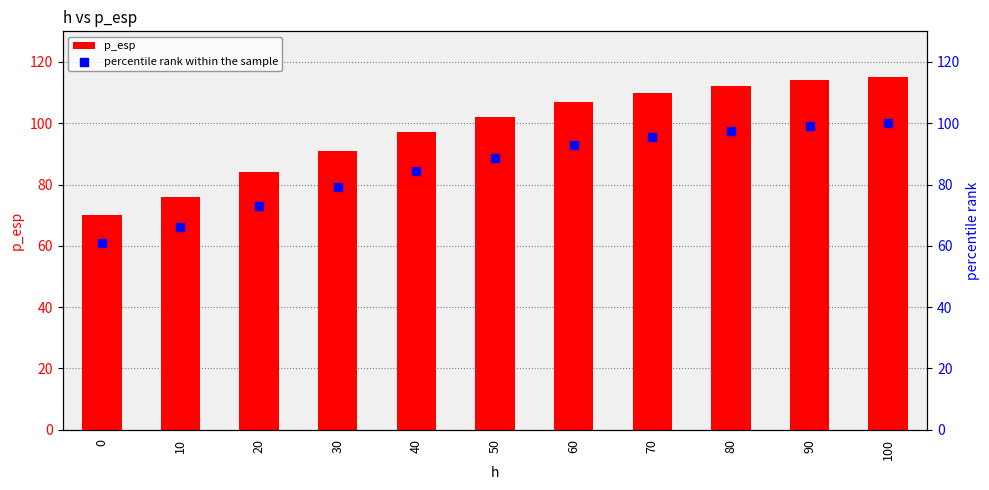

What is the total value across all series at 40?

181.3